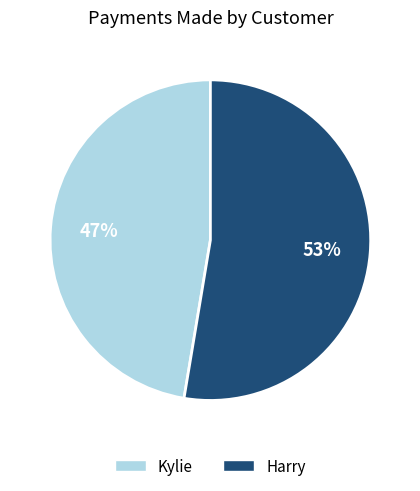

Approximately how many times larger is the value at Harry compared to Kylie?

1.1